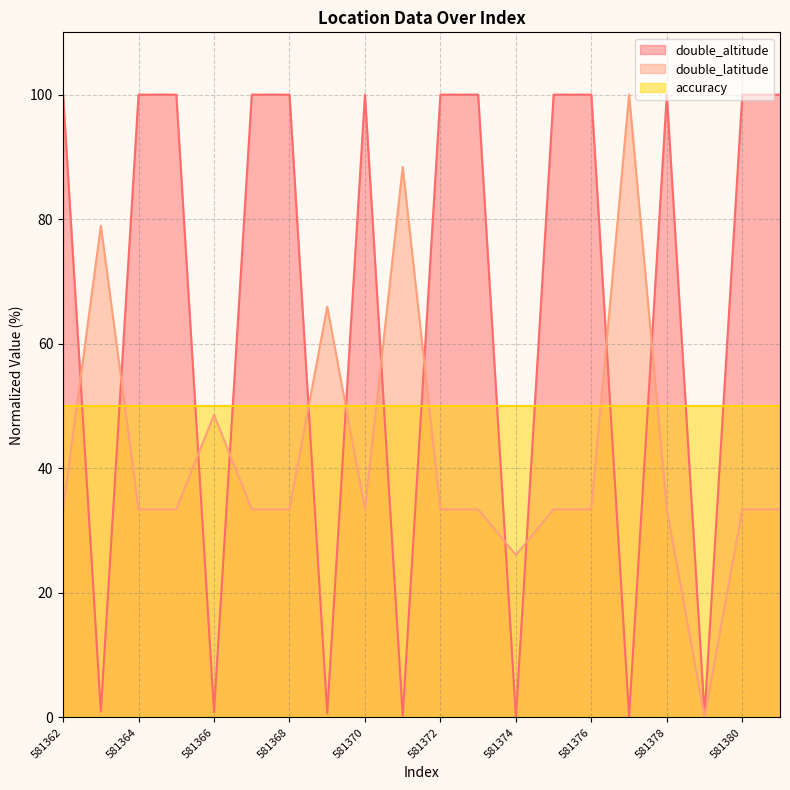

At 581364, list the series in order from largest to smallest.

double_altitude, accuracy, double_latitude